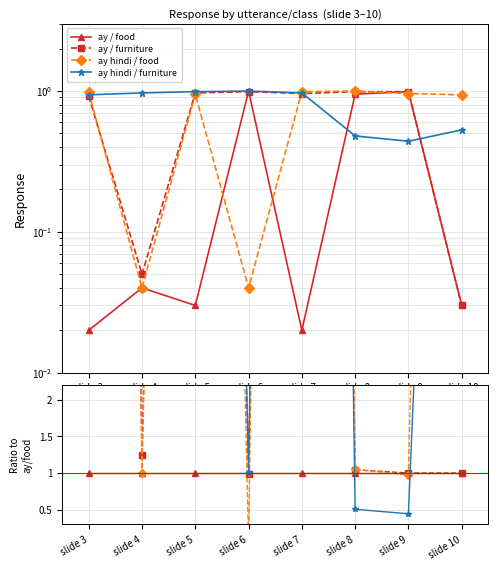

How many intersections are there between ay / food and ay hindi / food?

4